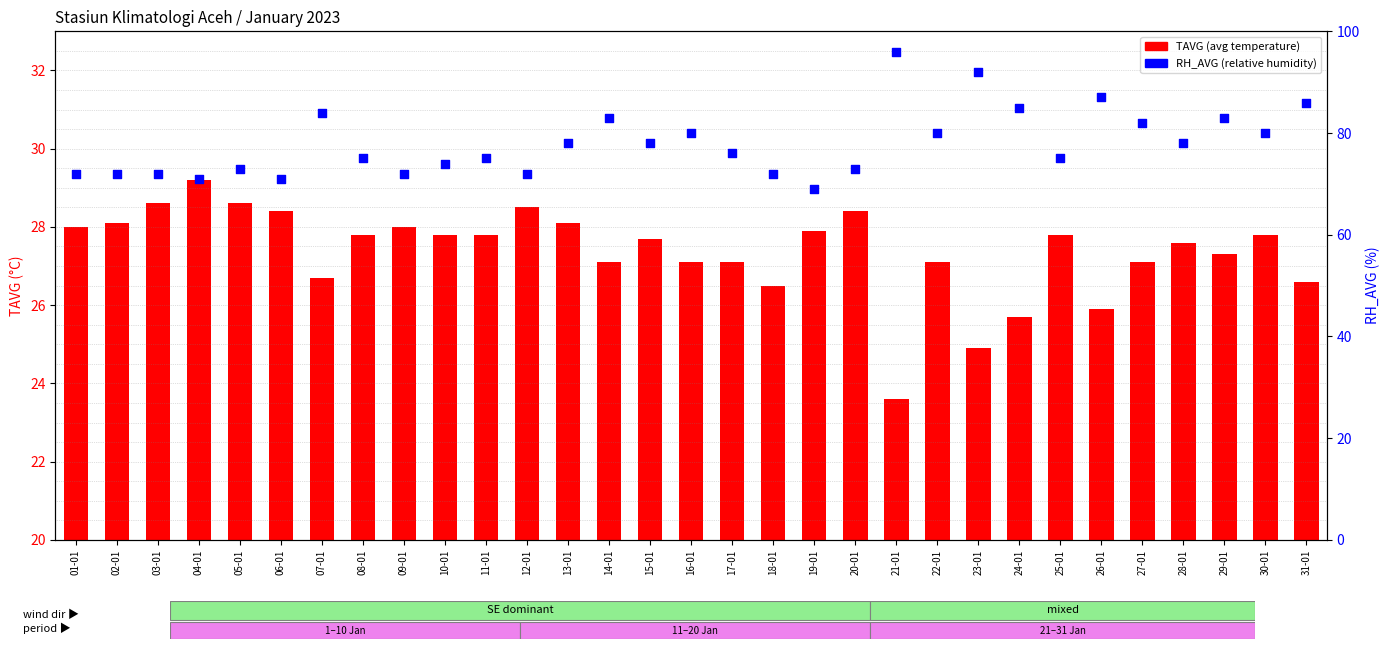

Which series reaches the maximum Y coordinate?

RH_AVG (relative humidity)